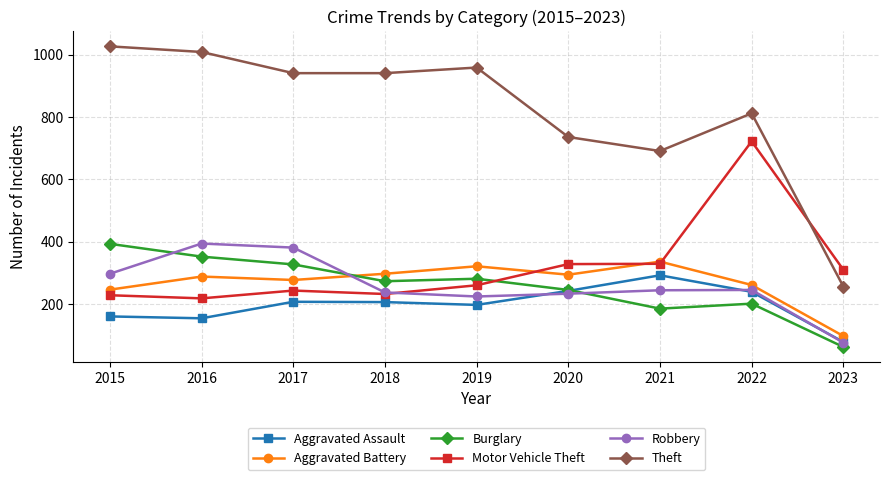

At which label is Aggravated Battery closest to 216?

2015